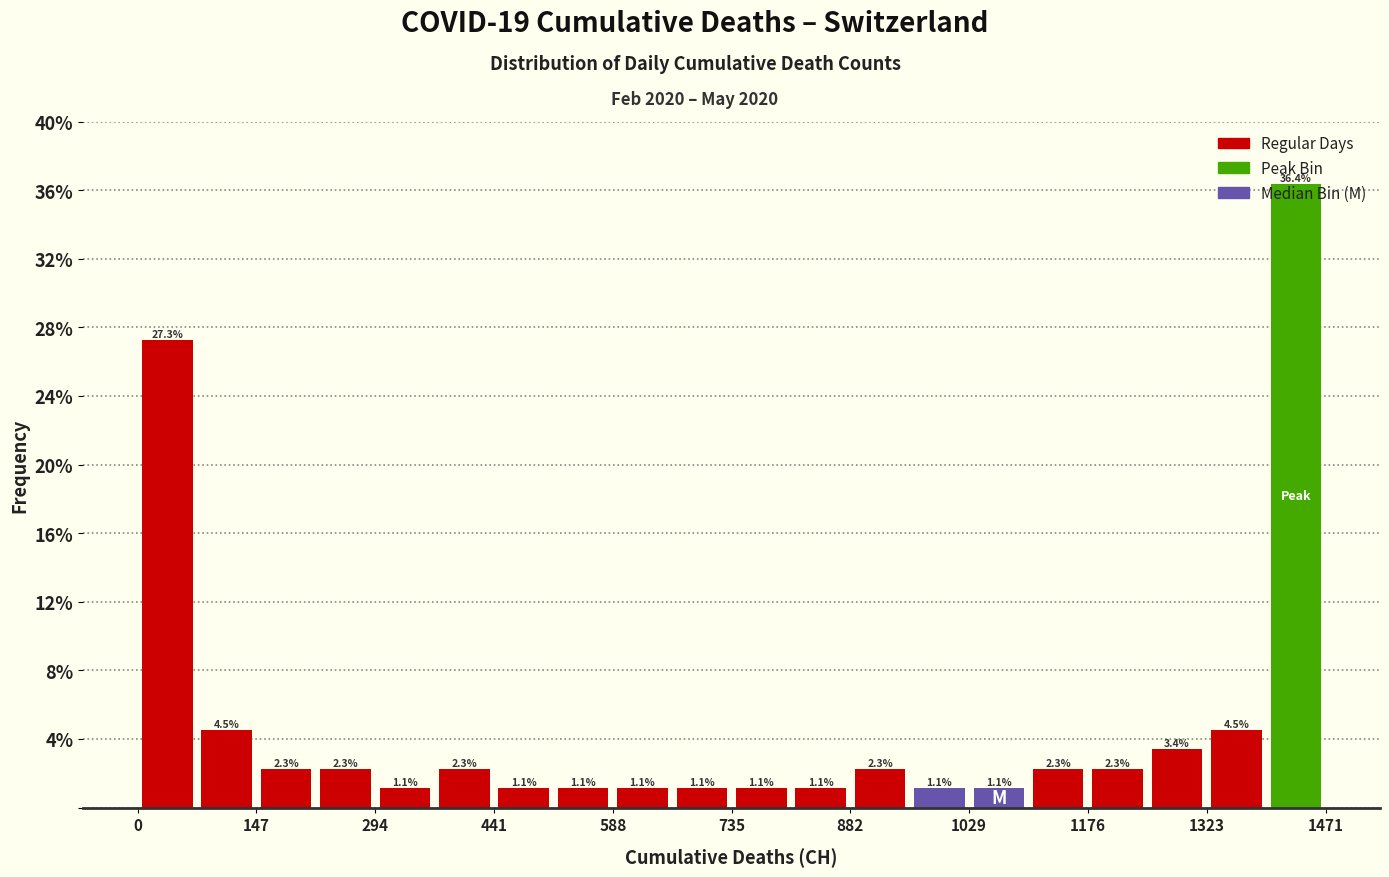

Around what value on the x-axis is the tallest bar? Give the approximate position of its centre, as read against the axis.

1440